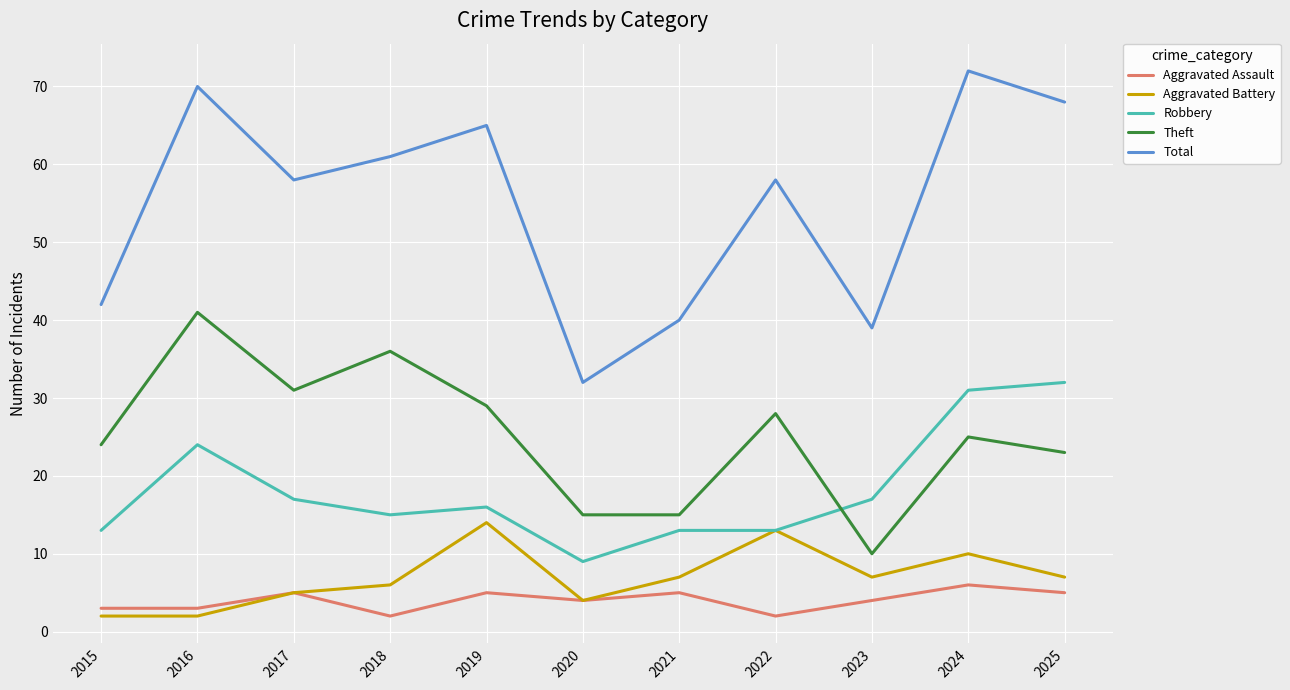

Reading left to right, transcribe all the data shown in this chart.

Aggravated Assault: 2015=3	2016=3	2017=5	2018=2	2019=5	2020=4	2021=5	2022=2	2023=4	2024=6	2025=5
Aggravated Battery: 2015=2	2016=2	2017=5	2018=6	2019=14	2020=4	2021=7	2022=13	2023=7	2024=10	2025=7
Robbery: 2015=13	2016=24	2017=17	2018=15	2019=16	2020=9	2021=13	2022=13	2023=17	2024=31	2025=32
Theft: 2015=24	2016=41	2017=31	2018=36	2019=29	2020=15	2021=15	2022=28	2023=10	2024=25	2025=23
Total: 2015=42	2016=70	2017=58	2018=61	2019=65	2020=32	2021=40	2022=58	2023=39	2024=72	2025=68